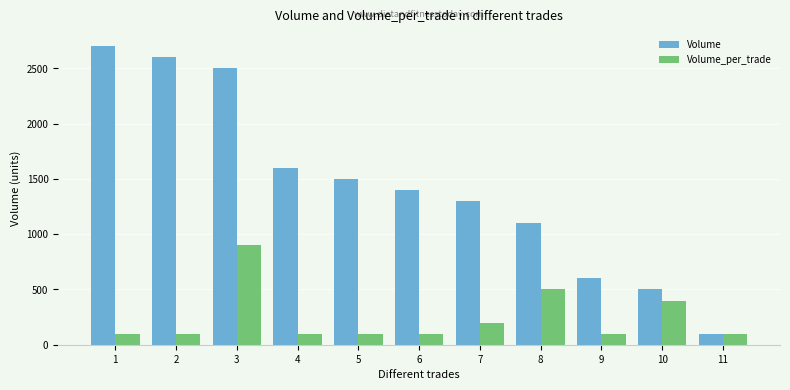

Reading left to right, list all the values displayed in this chart.

Volume: 2700	2600	2500	1600	1500	1400	1300	1100	600	500	100
Volume_per_trade: 100	100	900	100	100	100	200	500	100	400	100